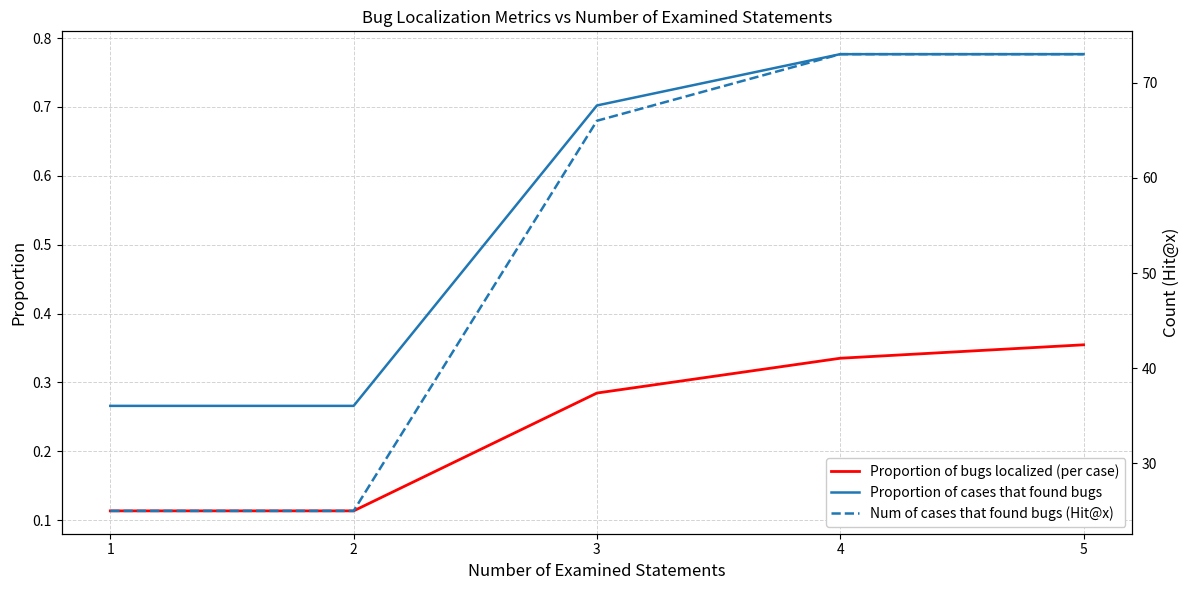

At how many categories does at least one series exceed 66?

2